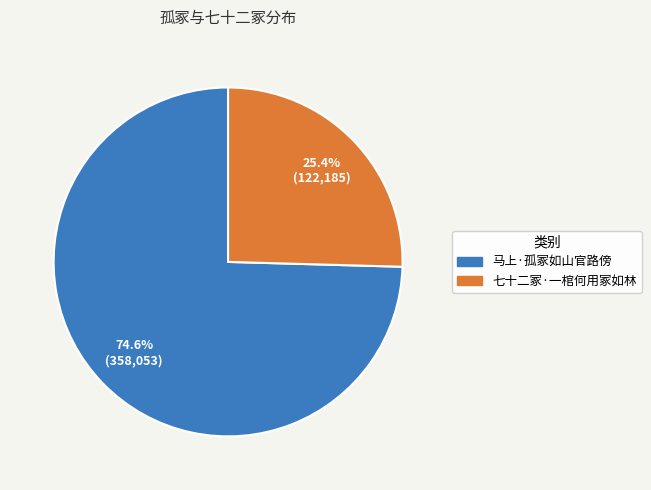

Which has a higher value, 马上·孤冢如山官路傍 or 七十二冢·一棺何用冢如林?

马上·孤冢如山官路傍